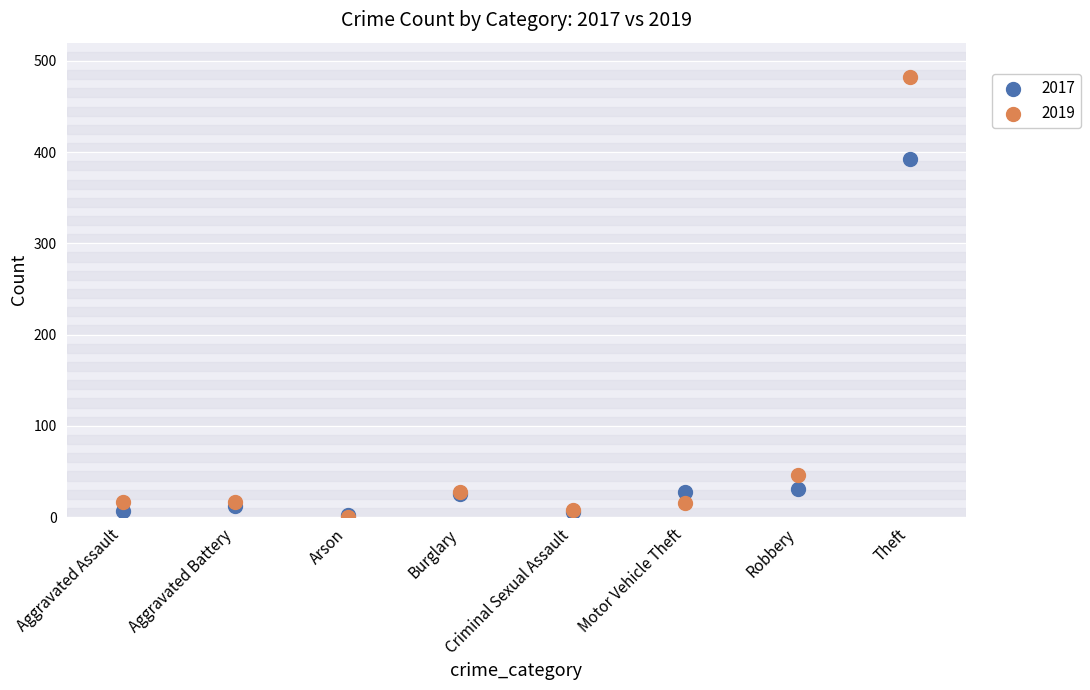

In the 2019 series, what Y value is closest to 241?

46